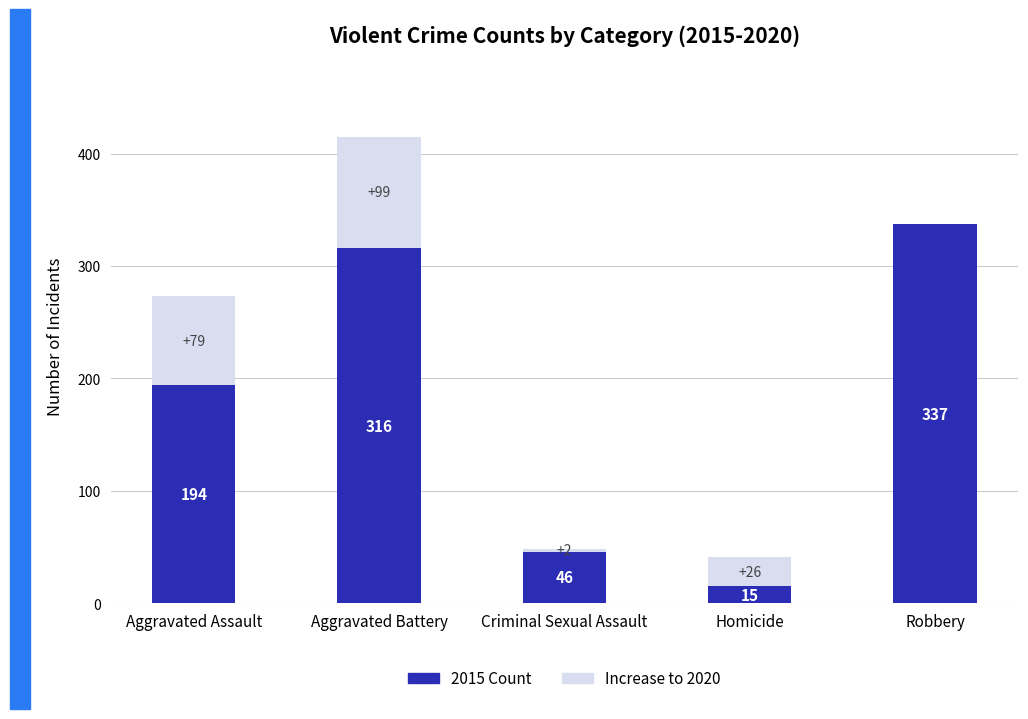

Reading left to right, list the values for the 2015 Count series.

Aggravated Assault=194	Aggravated Battery=316	Criminal Sexual Assault=46	Homicide=15	Robbery=337